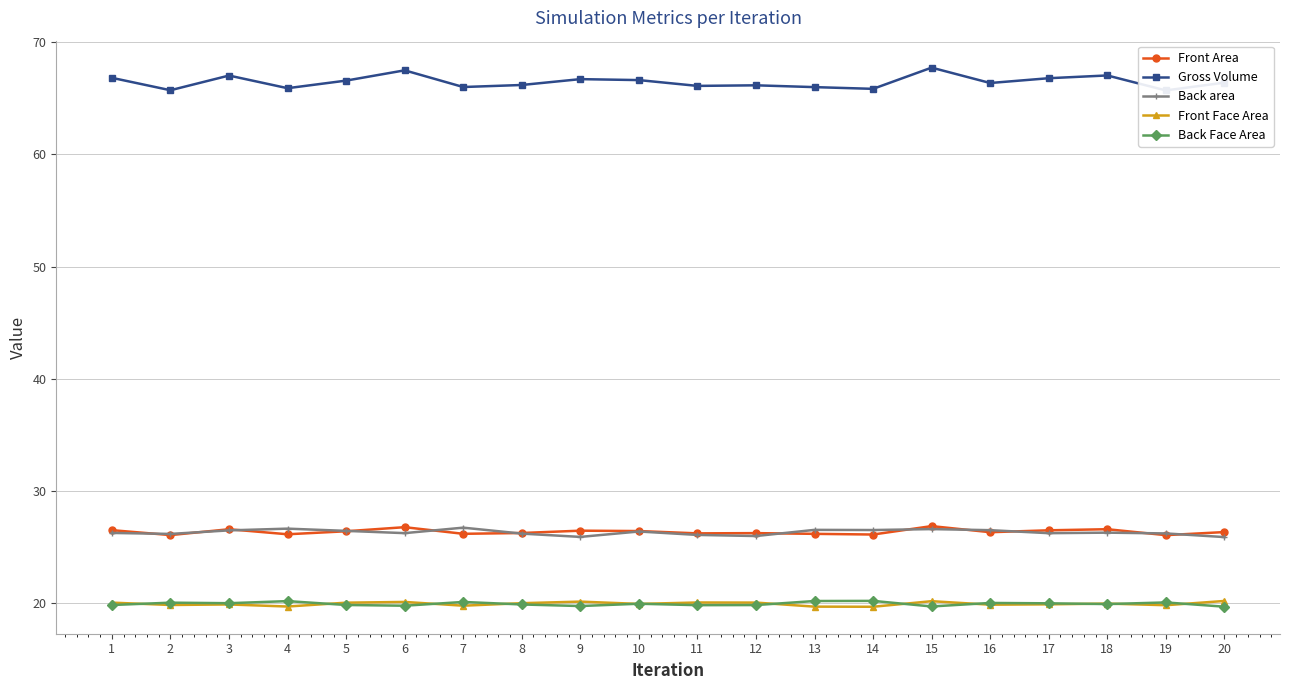

Which category has the lowest value across all series?

14